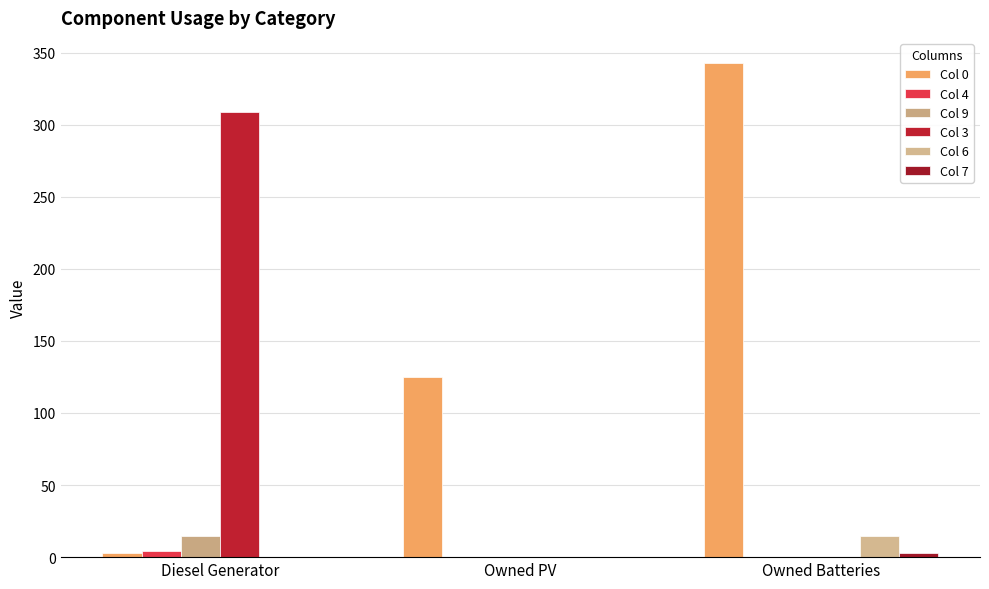

What is the sum of the Col 9 values at Owned Batteries and Diesel Generator?

15